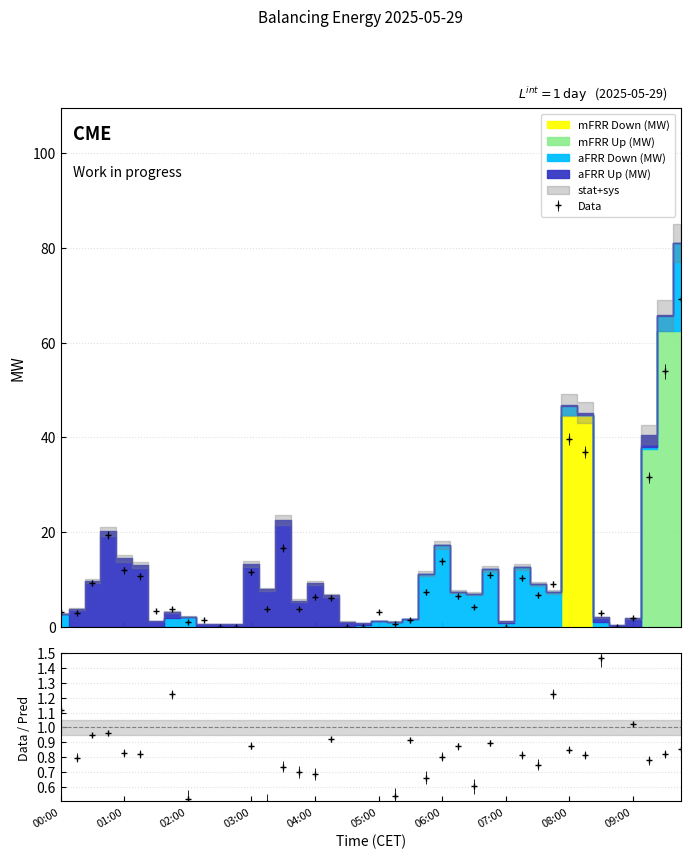

What is the sum of all aFRR Up (MW) values?

138.1